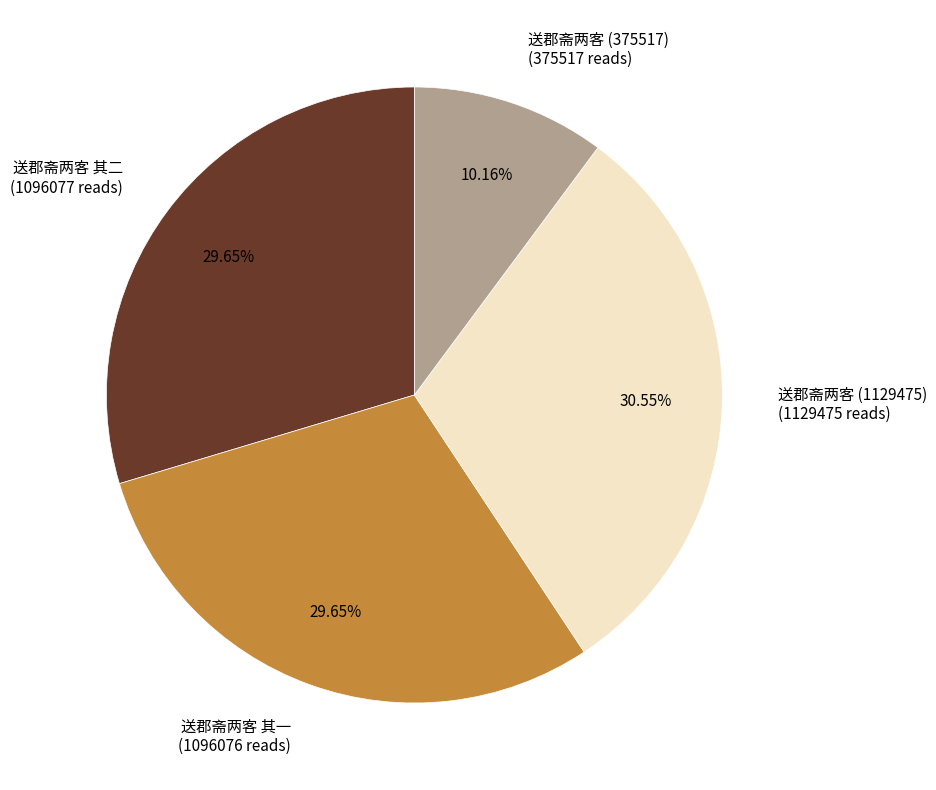

How many segments does this pie chart have?

4